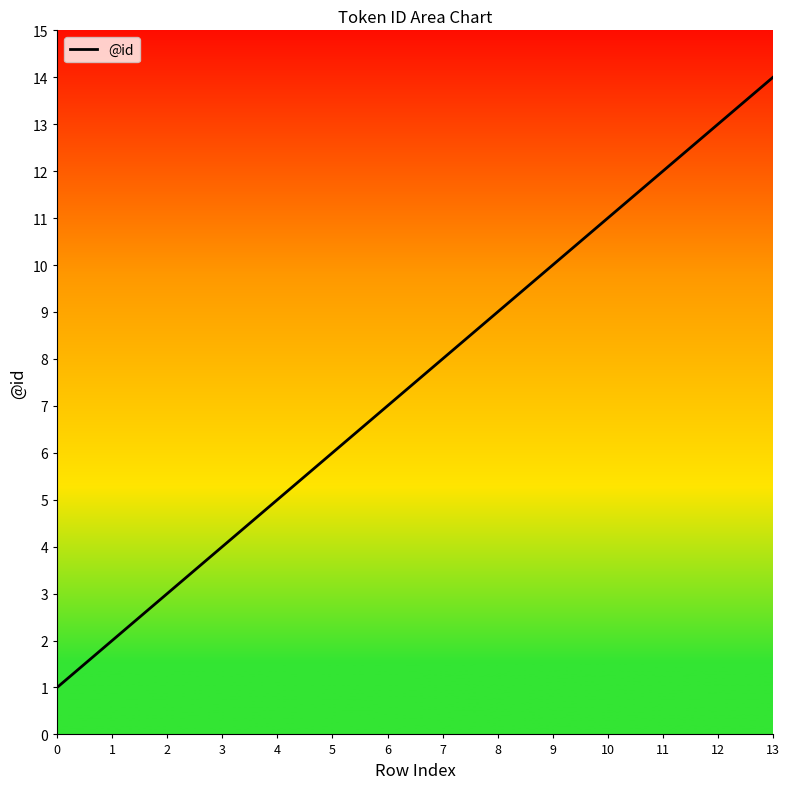

How many lines are shown in the chart?

1